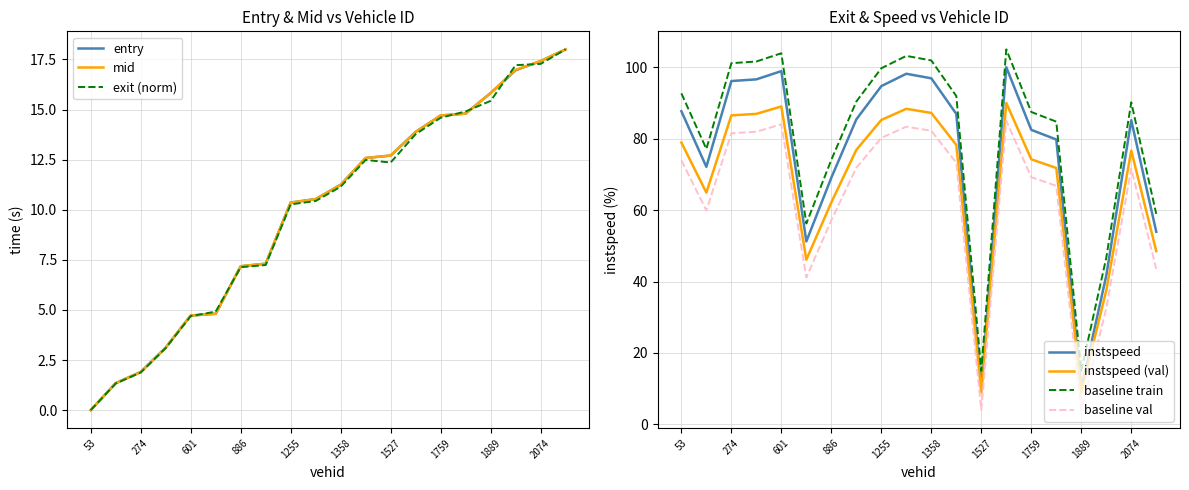

How many data points does each series have?

20